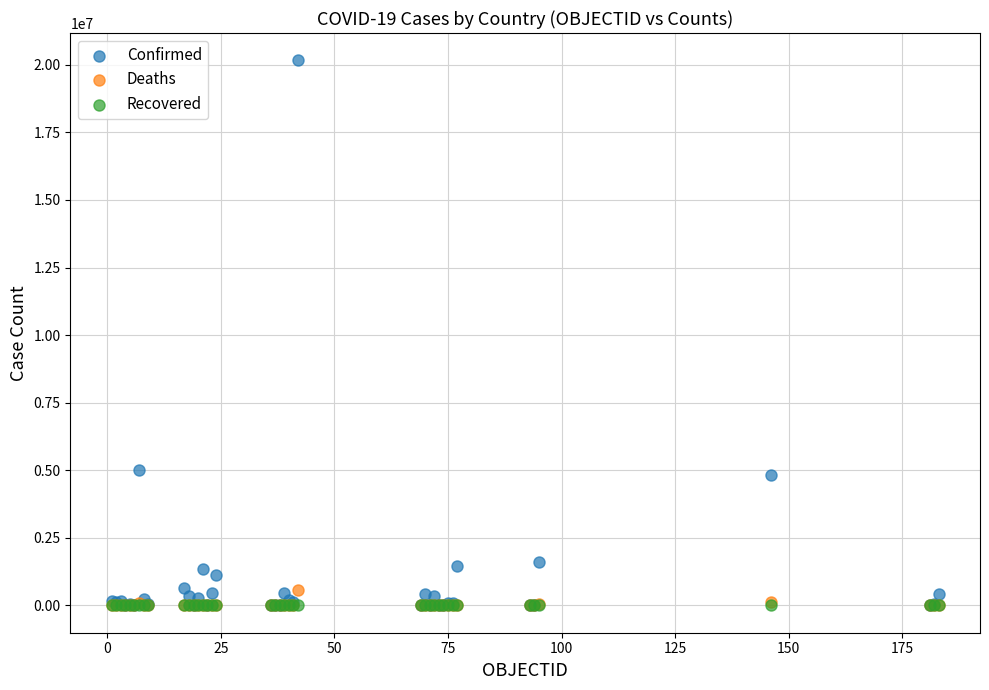

What are all the series names shown in the legend?

Confirmed, Deaths, Recovered